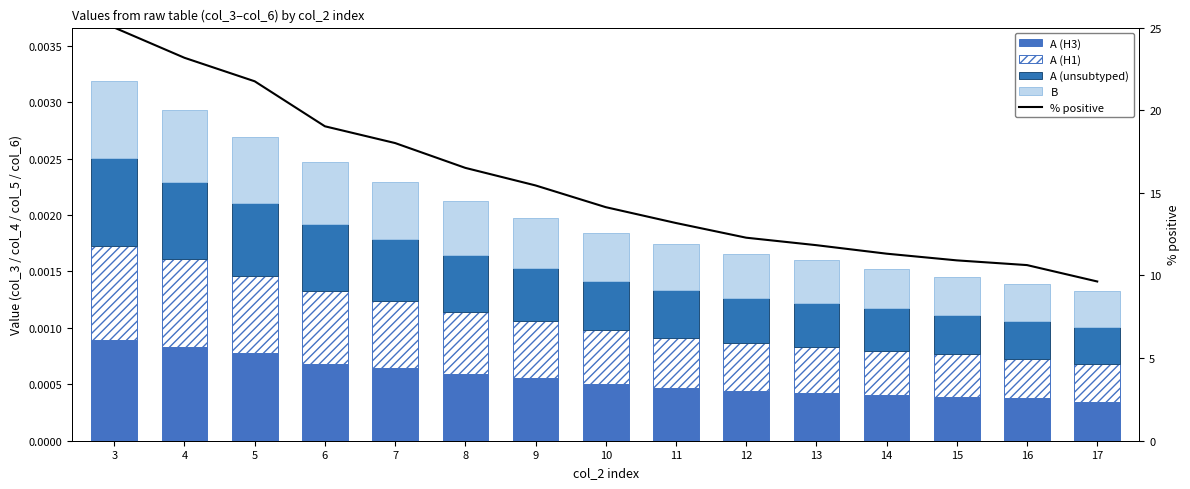

At how many categories does at least one series exceed 22?

2